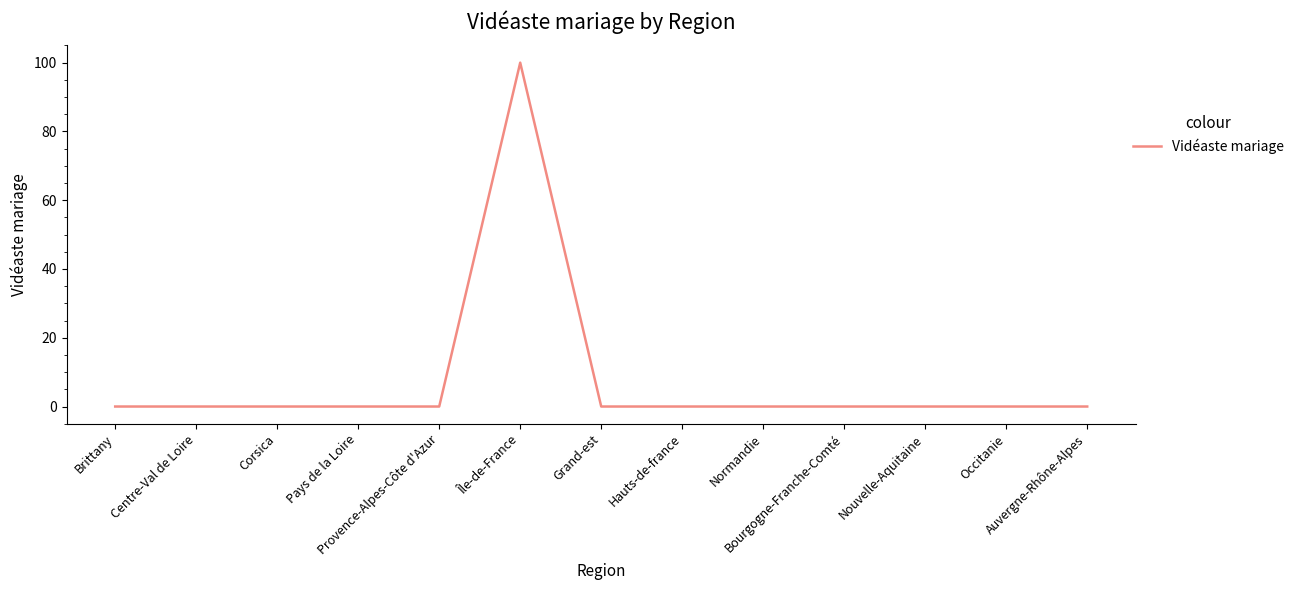

How many lines are shown in the chart?

1